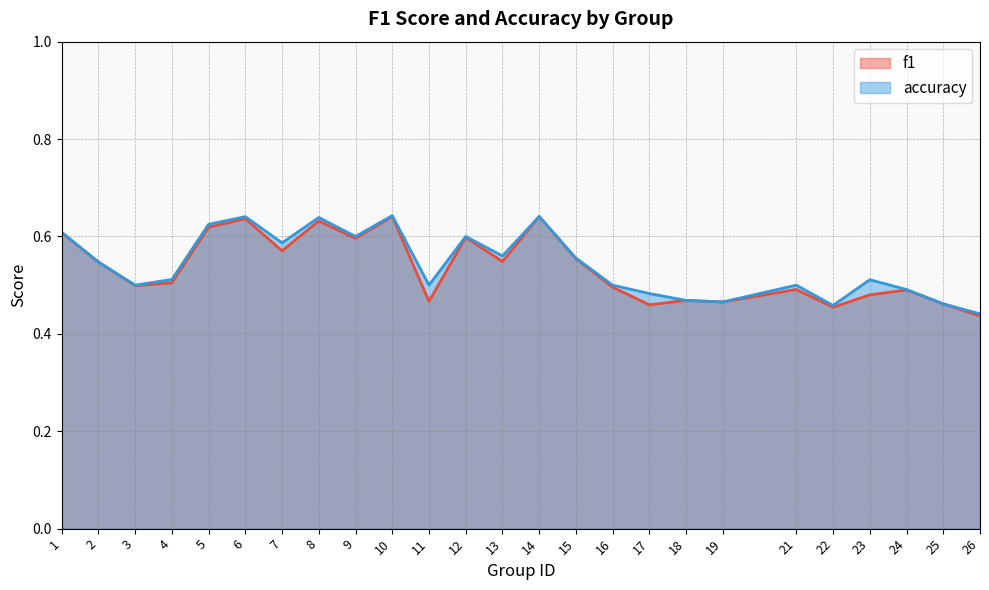

Is it true that accuracy equals 0.5 at 21?

True